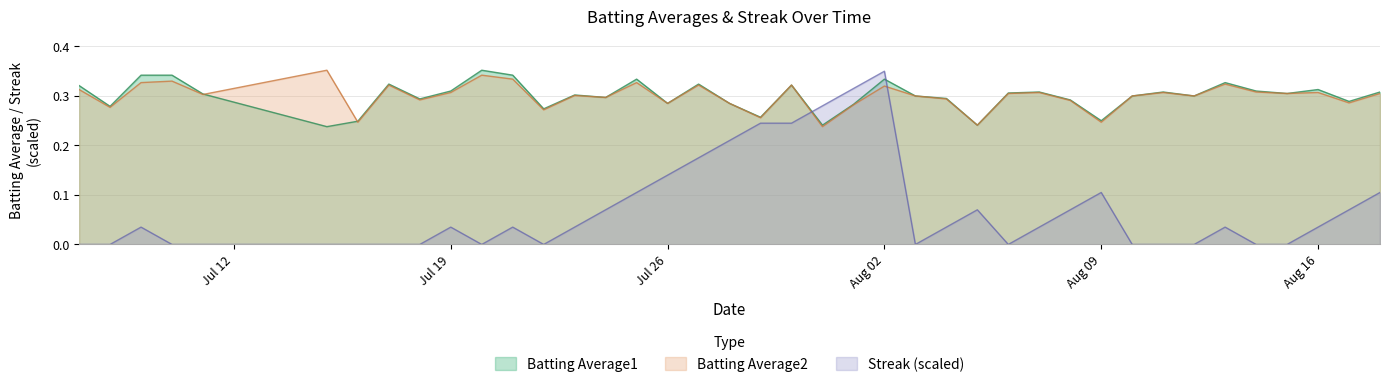

What is the average value of the Batting Average1 series?

0.3